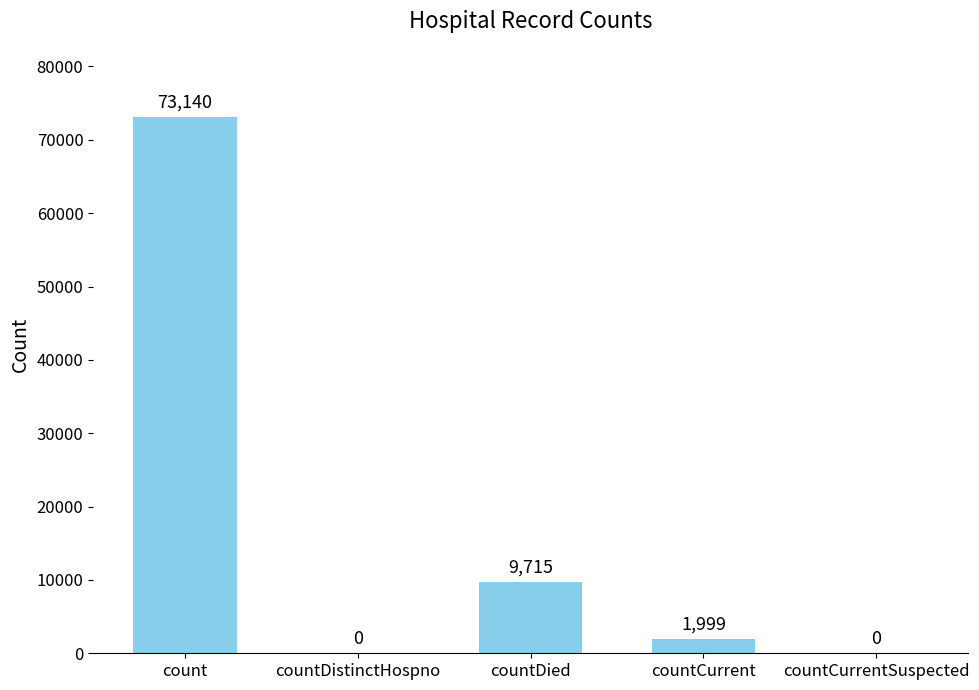

Are the bars grouped side by side (vs. stacked)?

No